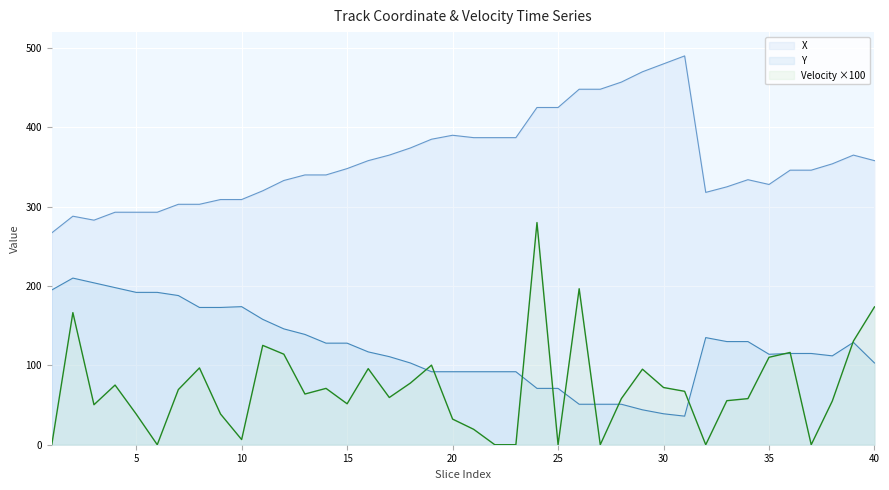

What are all the series names shown in the legend?

X, Y, Velocity ×100